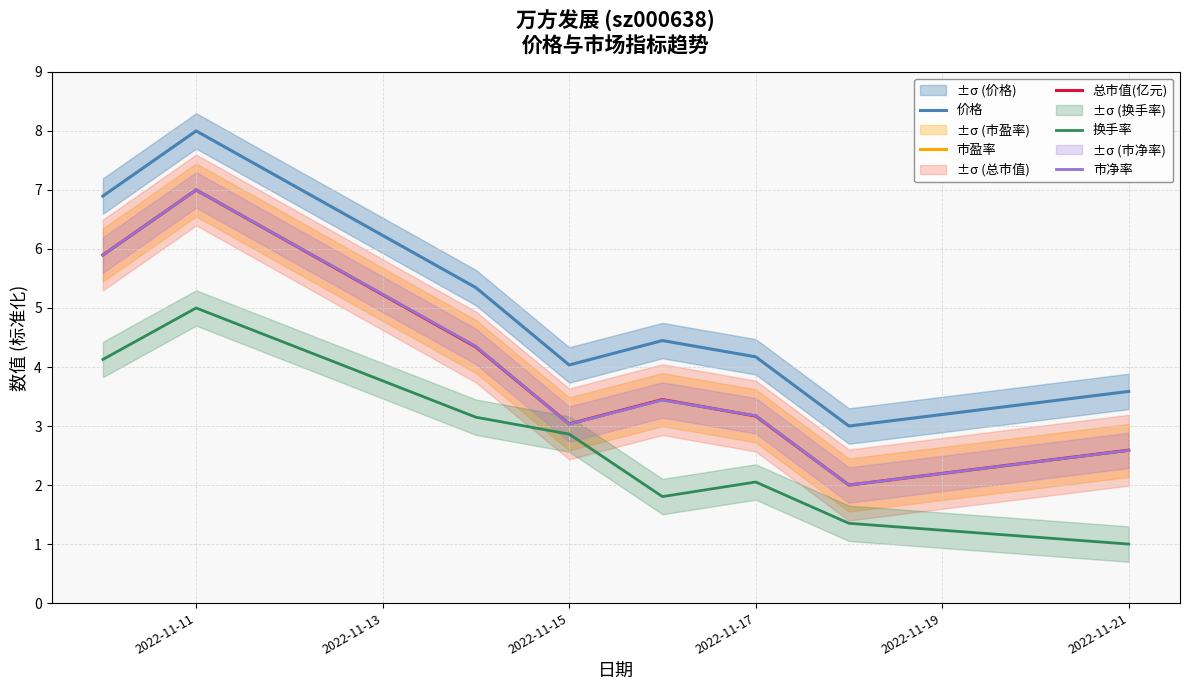

What is the maximum value shown in the chart?

8.0